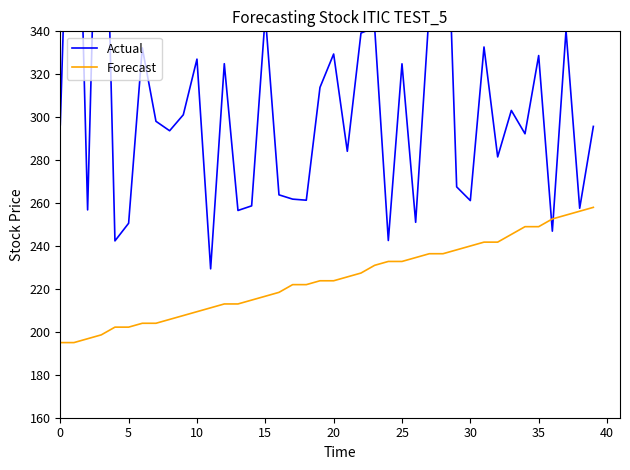

At which label is Actual closest to 366?

27